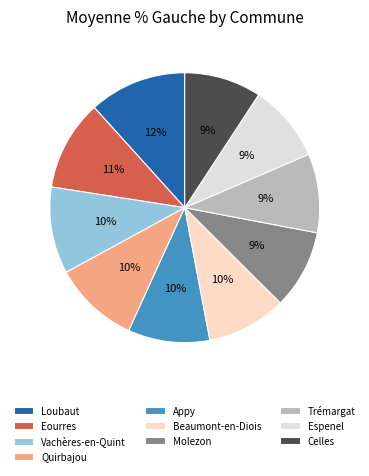

What is the change in value from Trémargat to Espenel?

-1.1